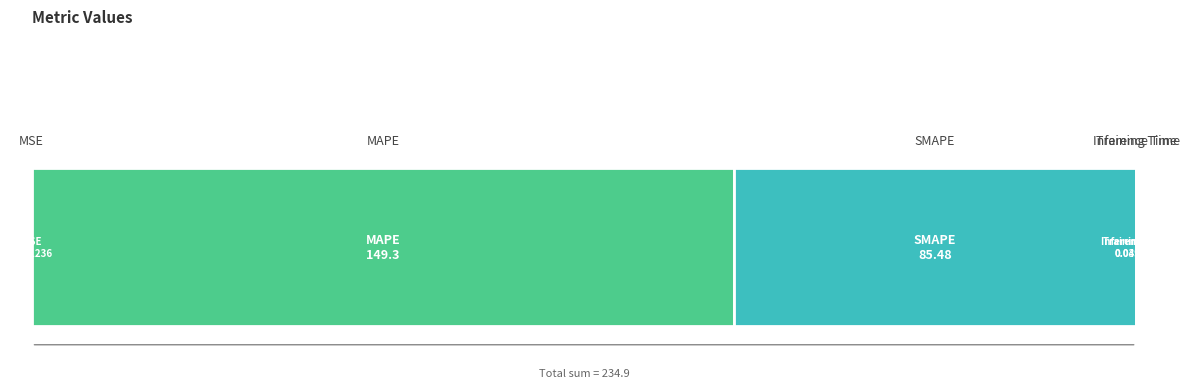

Reading left to right, extract all data points from this chart.

0.0	149.3	85.5	0.0	0.0